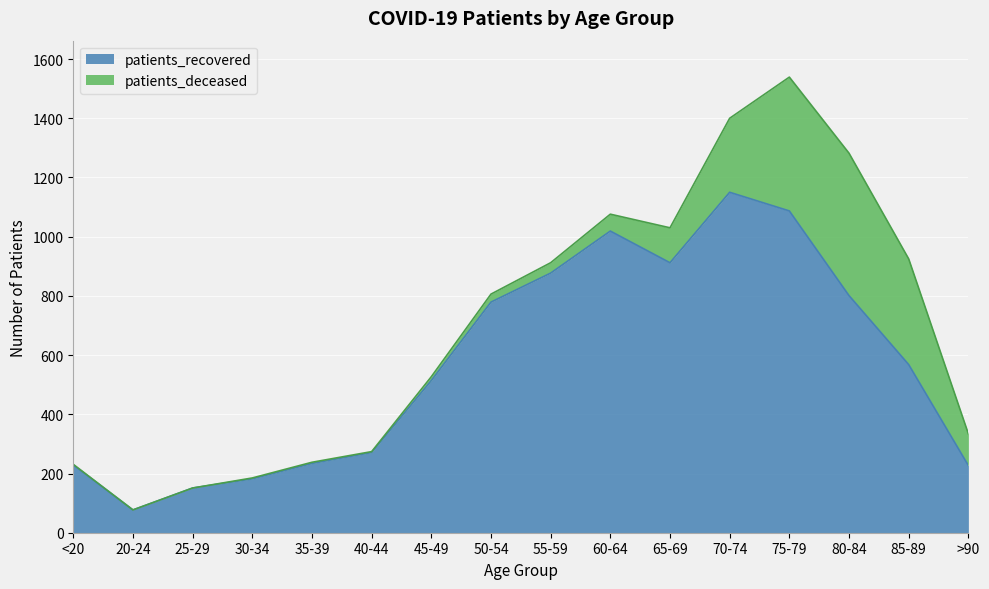

What is the difference between the maximum and minimum values in the patients_recovered series?

1073